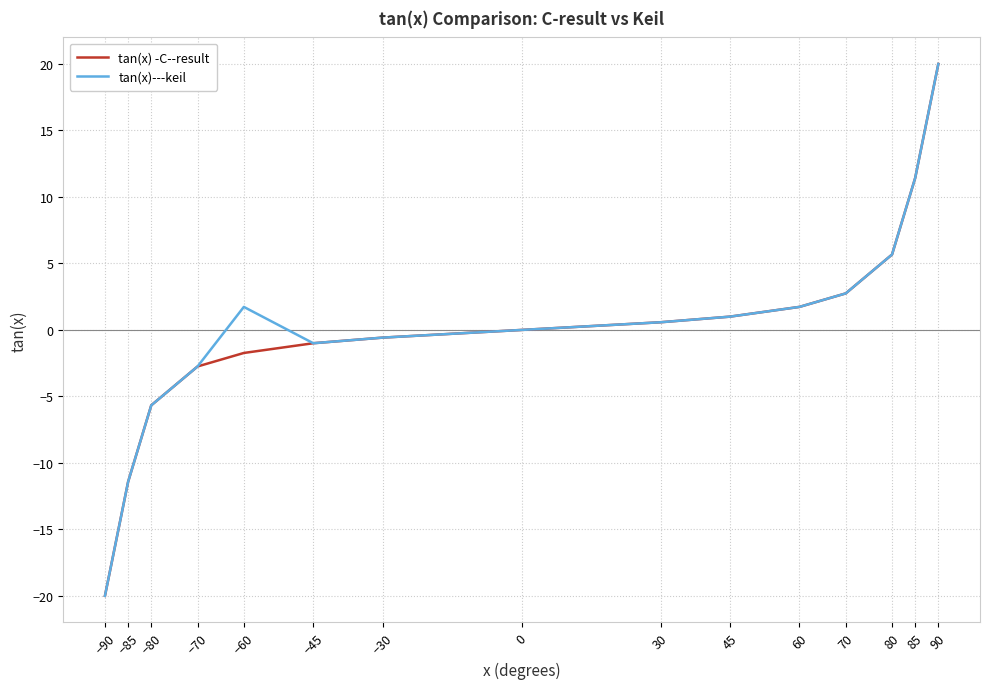

Does the chart display data point markers on the line(s)?

No